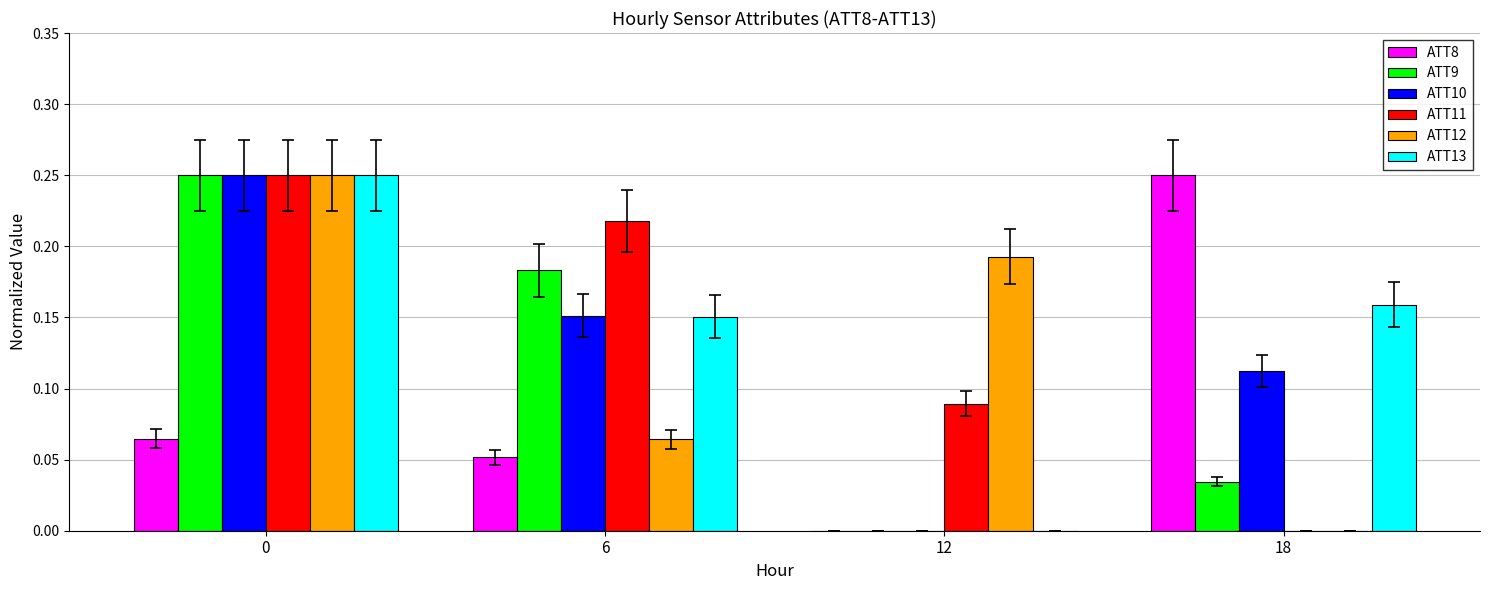

What is the sum of the ATT12 values at 0 and 12?

0.4